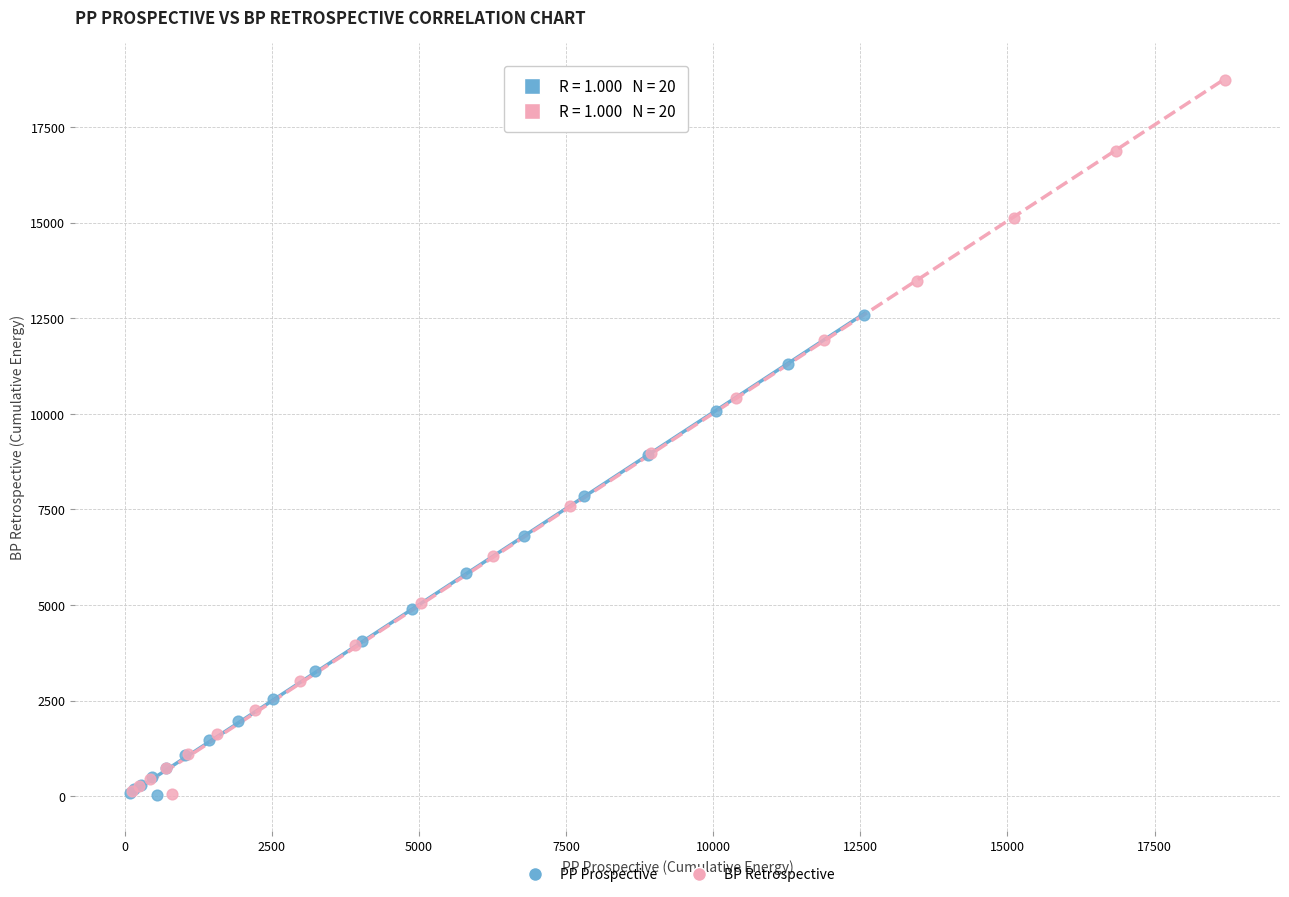

Which series reaches the maximum Y coordinate?

BP Retrospective